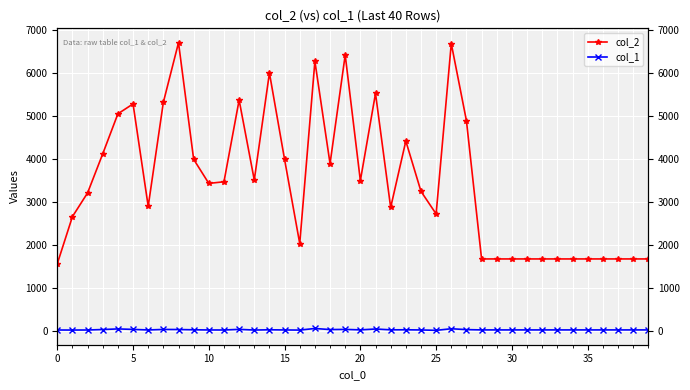

What are all the series names shown in the legend?

col_2, col_1